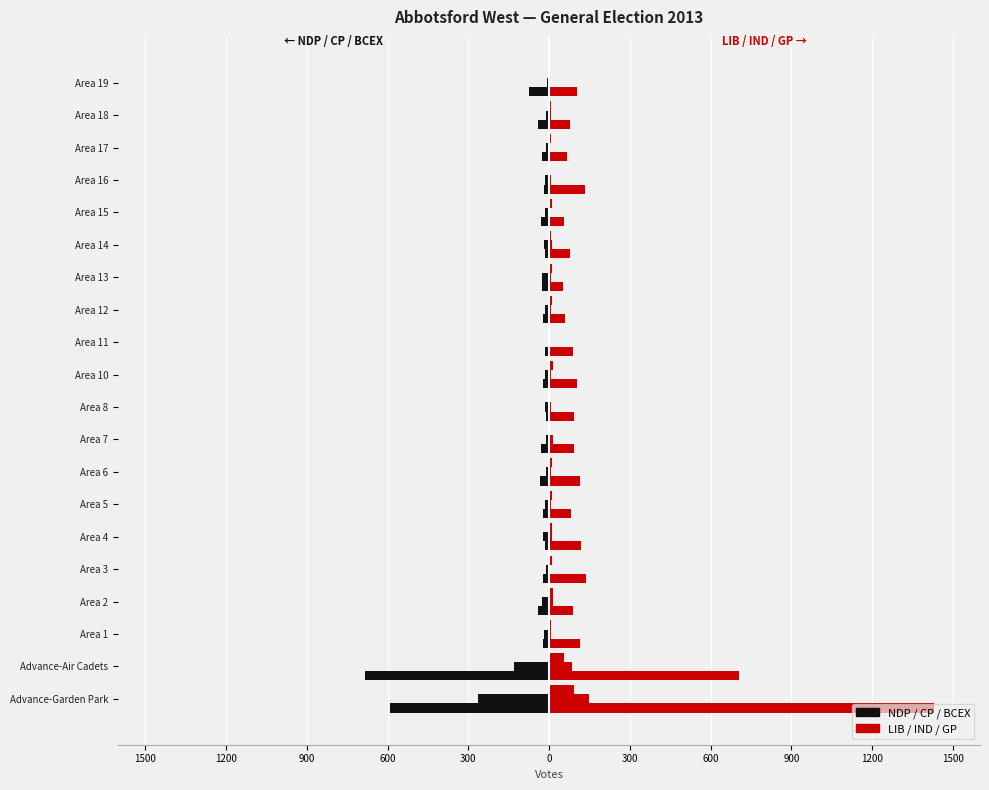

Reading right to left, list all the values displayed in this chart.

NDP (Sukhi Dhami): -74	-41	-27	-19	-29	-16	-28	-22	-15	-21	-12	-29	-34	-23	-14	-22	-40	-21	-684	-591
CP (Paul Redekopp): -6	-12	-11	-15	-14	-19	-26	-15	-5	-17	-14	-13	-13	-14	-22	-13	-28	-20	-129	-265
BCEX (Stephen O Shea): 0	0	-1	0	0	-1	0	0	0	0	-1	0	-1	0	-1	0	0	0	-3	-4
LIB (Michael de Jong): 102	79	67	134	54	78	53	58	88	102	92	94	114	80	120	136	89	114	704	1431
IND (Moe Gill): 3	8	2	8	5	12	6	6	4	8	6	14	6	6	9	4	15	7	86	148
GP (Kerry-Lynn Osbourne): 3	6	6	4	9	7	9	12	3	13	5	5	12	12	10	9	14	6	54	93